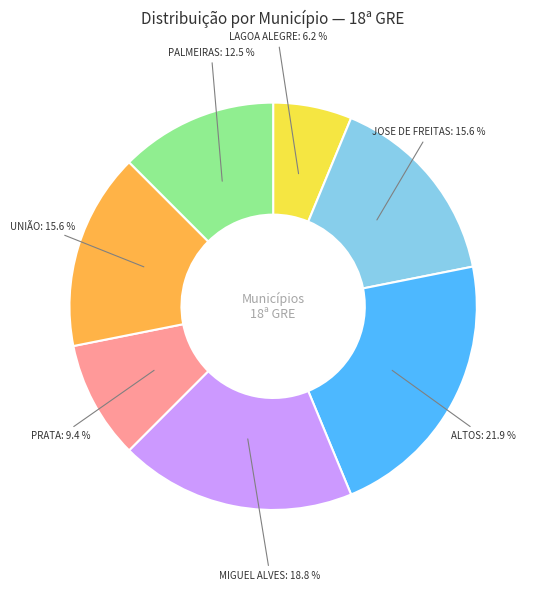

Is there a majority slice in this chart?

No